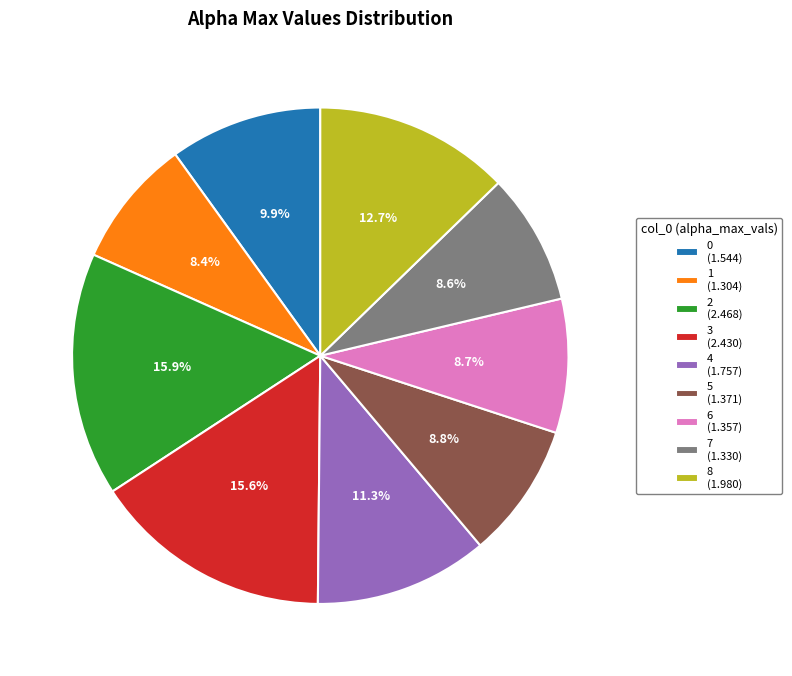

The 5 slice represents 9% of the pie. True or false?

True